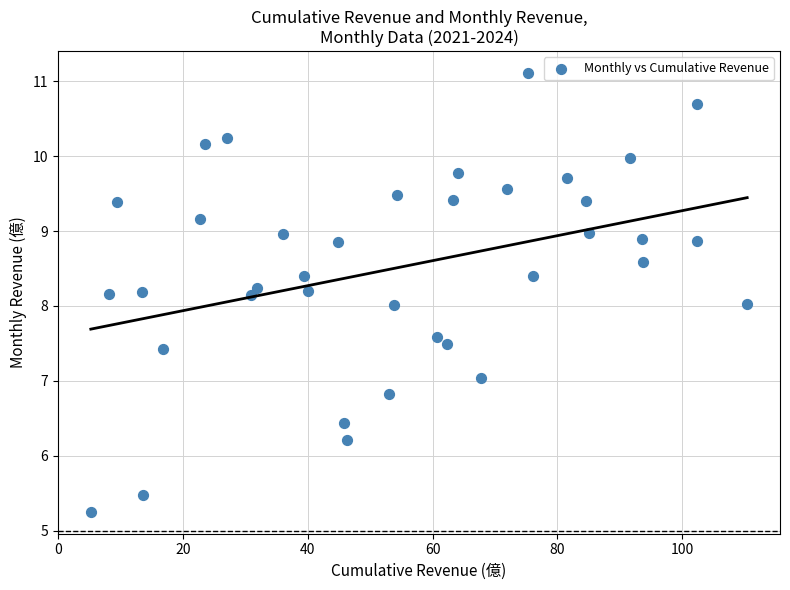

What is the range of X values (max minus min)?

105.2